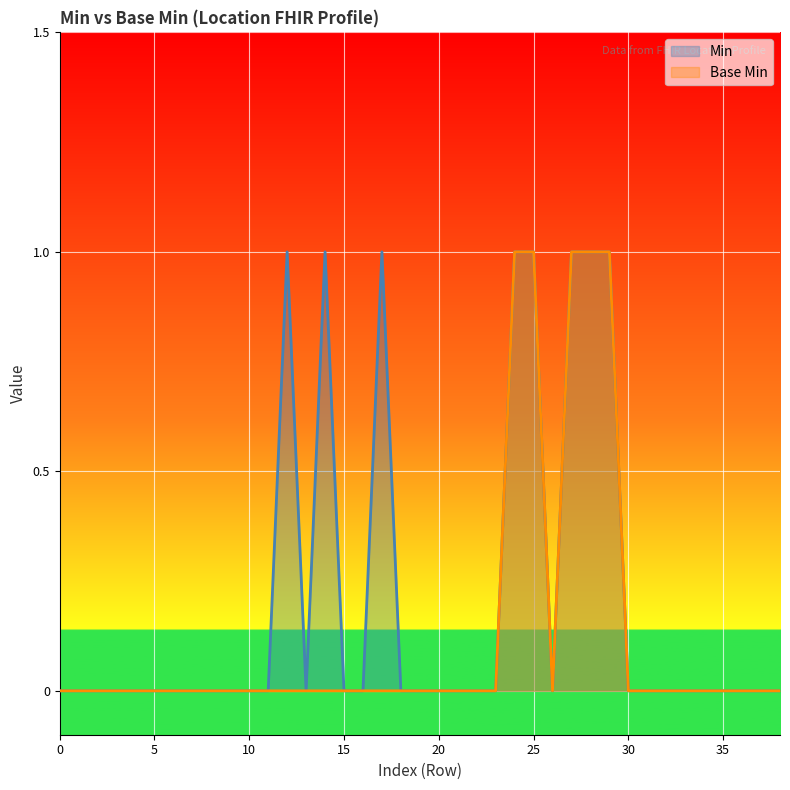

The chart shows a value of -1 at 0. True or false?

False